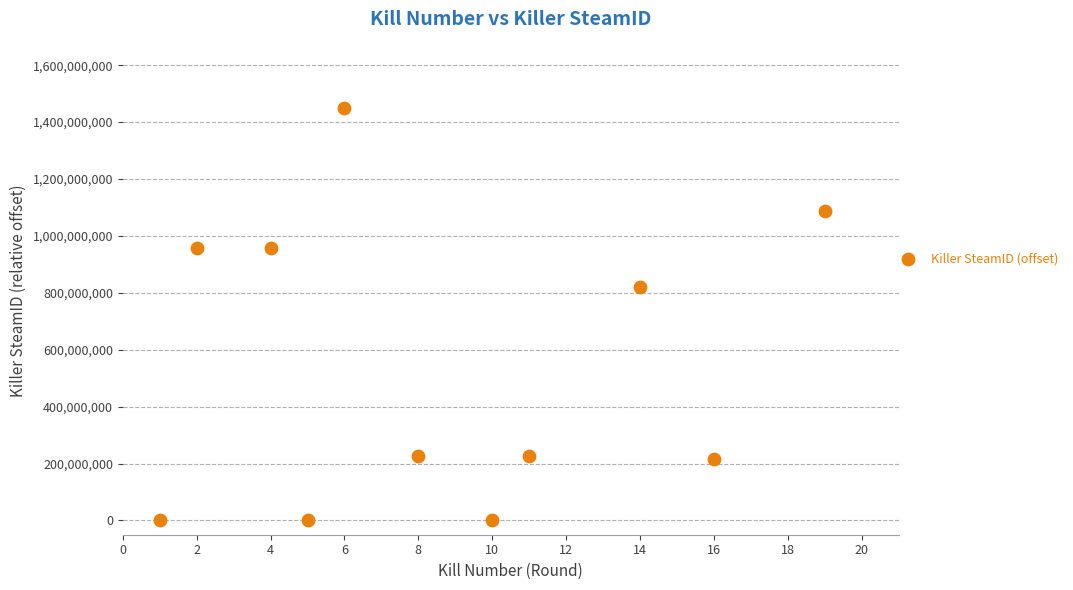

What Y value in the scatter plot is closest to 725276491?

822241876